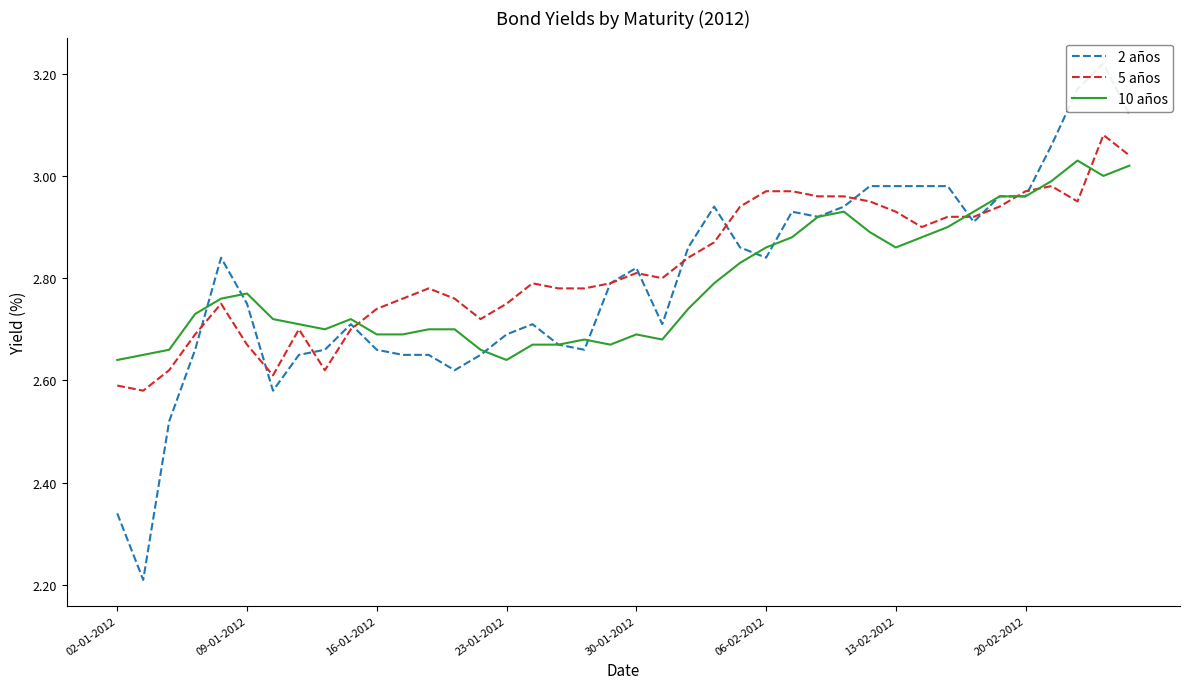

How many times do 10 años and 2 años cross each other?

7